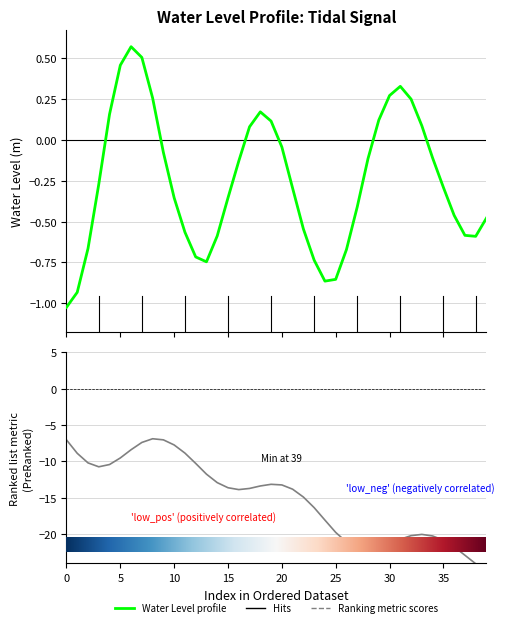

What is the difference between the second highest and minimum values?

1.5